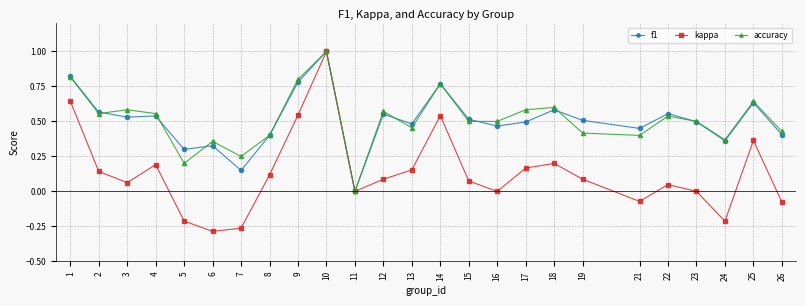

What is the difference between the second highest and minimum values in the kappa series?

0.9